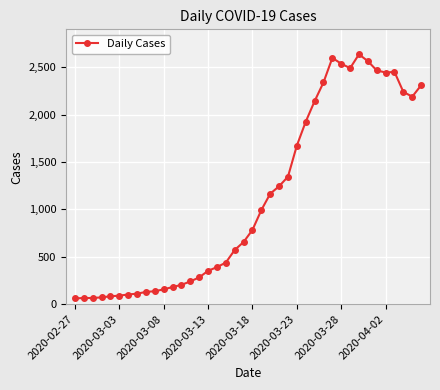

Count the number of categories in the chart.

40